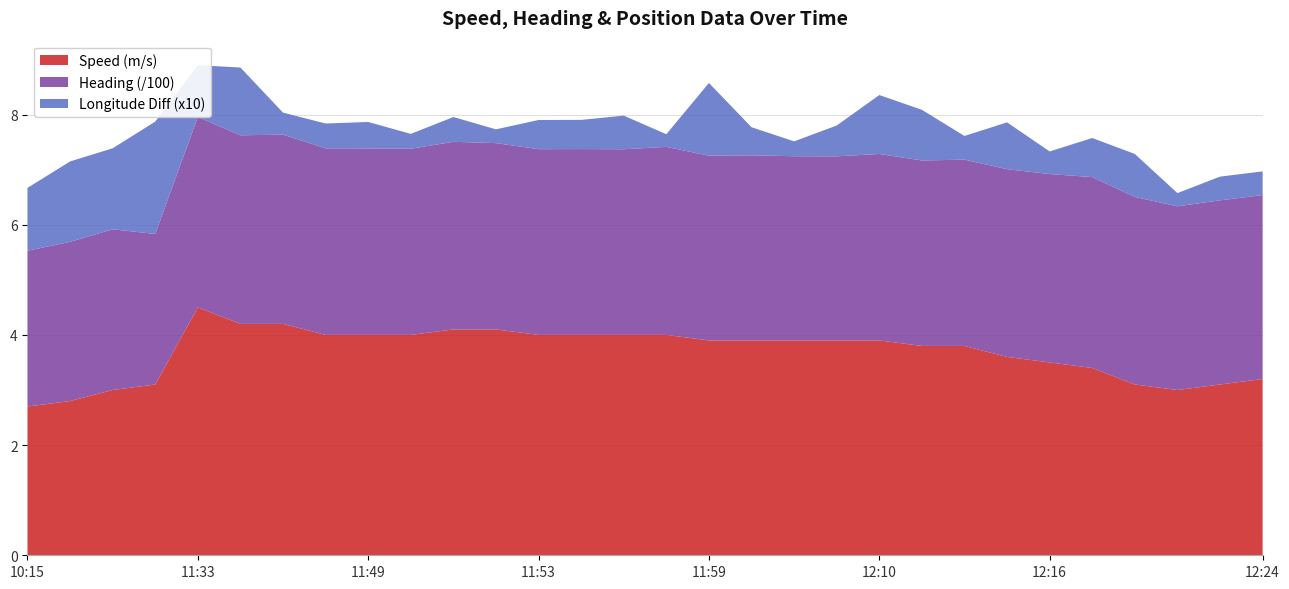

Reading left to right, extract all data points from this chart.

Speed (m/s): 10:15=2.7	10:19=2.8	10:29=3.0	10:33=3.1	11:33=4.5	11:46=4.2	11:47=4.2	11:48=4.0	11:49=4.0	11:50=4.0	11:51=4.1	11:52=4.1	11:53=4.0	11:54=4.0	11:55=4.0	11:56=4.0	11:59=3.9	12:00=3.9	12:06=3.9	12:07=3.9	12:10=3.9	12:12=3.8	12:13=3.8	12:14=3.6	12:16=3.5	12:18=3.4	12:21=3.1	12:22=3.0	12:23=3.1	12:24=3.2
Heading (/100): 10:15=2.8	10:19=2.9	10:29=2.9	10:33=2.7	11:33=3.5	11:46=3.4	11:47=3.4	11:48=3.4	11:49=3.4	11:50=3.4	11:51=3.4	11:52=3.4	11:53=3.4	11:54=3.4	11:55=3.4	11:56=3.4	11:59=3.4	12:00=3.4	12:06=3.3	12:07=3.3	12:10=3.4	12:12=3.4	12:13=3.4	12:14=3.4	12:16=3.4	12:18=3.5	12:21=3.4	12:22=3.3	12:23=3.3	12:24=3.3
Longitude Diff (x10): 10:15=1.1	10:19=1.5	10:29=1.5	10:33=2.0	11:33=0.9	11:46=1.2	11:47=0.4	11:48=0.5	11:49=0.5	11:50=0.3	11:51=0.5	11:52=0.2	11:53=0.5	11:54=0.5	11:55=0.6	11:56=0.2	11:59=1.3	12:00=0.5	12:06=0.3	12:07=0.6	12:10=1.1	12:12=0.9	12:13=0.4	12:14=0.8	12:16=0.4	12:18=0.7	12:21=0.8	12:22=0.2	12:23=0.4	12:24=0.4